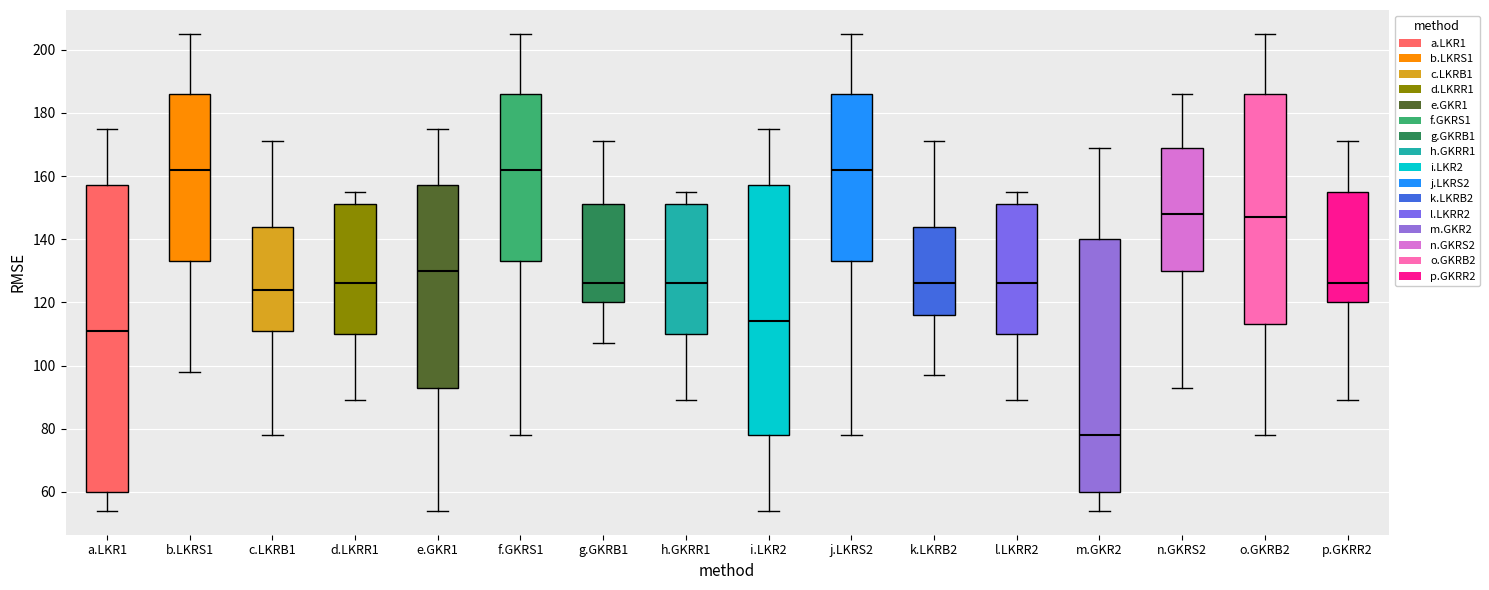

Reading left to right, read every box against the y-axis: the position of its median line, the range the box covers, and the ends of its whiskers. The values are not printed on the chart, so give them approximately, as read against the axis.

a.LKR1: median 112, box 60 to 158, whiskers 54 to 176
b.LKRS1: median 162, box 134 to 186, whiskers 98 to 206
c.LKRB1: median 124, box 112 to 144, whiskers 78 to 172
d.LKRR1: median 126, box 110 to 152, whiskers 90 to 156
e.GKR1: median 130, box 94 to 158, whiskers 54 to 176
f.GKRS1: median 162, box 134 to 186, whiskers 78 to 206
g.GKRB1: median 126, box 120 to 152, whiskers 108 to 172
h.GKRR1: median 126, box 110 to 152, whiskers 90 to 156
i.LKR2: median 114, box 78 to 158, whiskers 54 to 176
j.LKRS2: median 162, box 134 to 186, whiskers 78 to 206
k.LKRB2: median 126, box 116 to 144, whiskers 98 to 172
l.LKRR2: median 126, box 110 to 152, whiskers 90 to 156
m.GKR2: median 78, box 60 to 140, whiskers 54 to 170
n.GKRS2: median 148, box 130 to 170, whiskers 94 to 186
o.GKRB2: median 148, box 114 to 186, whiskers 78 to 206
p.GKRR2: median 126, box 120 to 156, whiskers 90 to 172